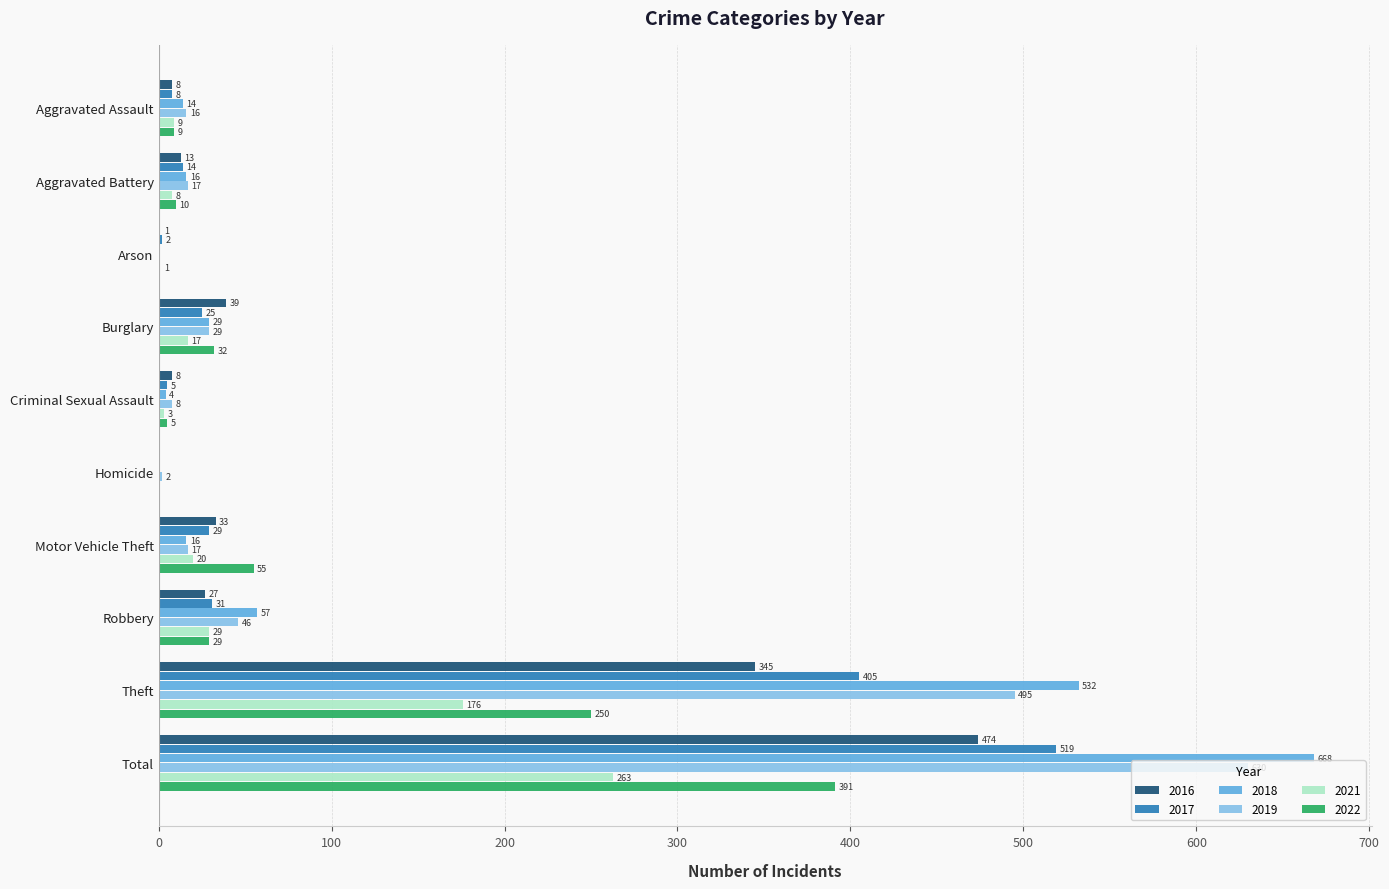

At which category is the sum across all series the highest?

Total